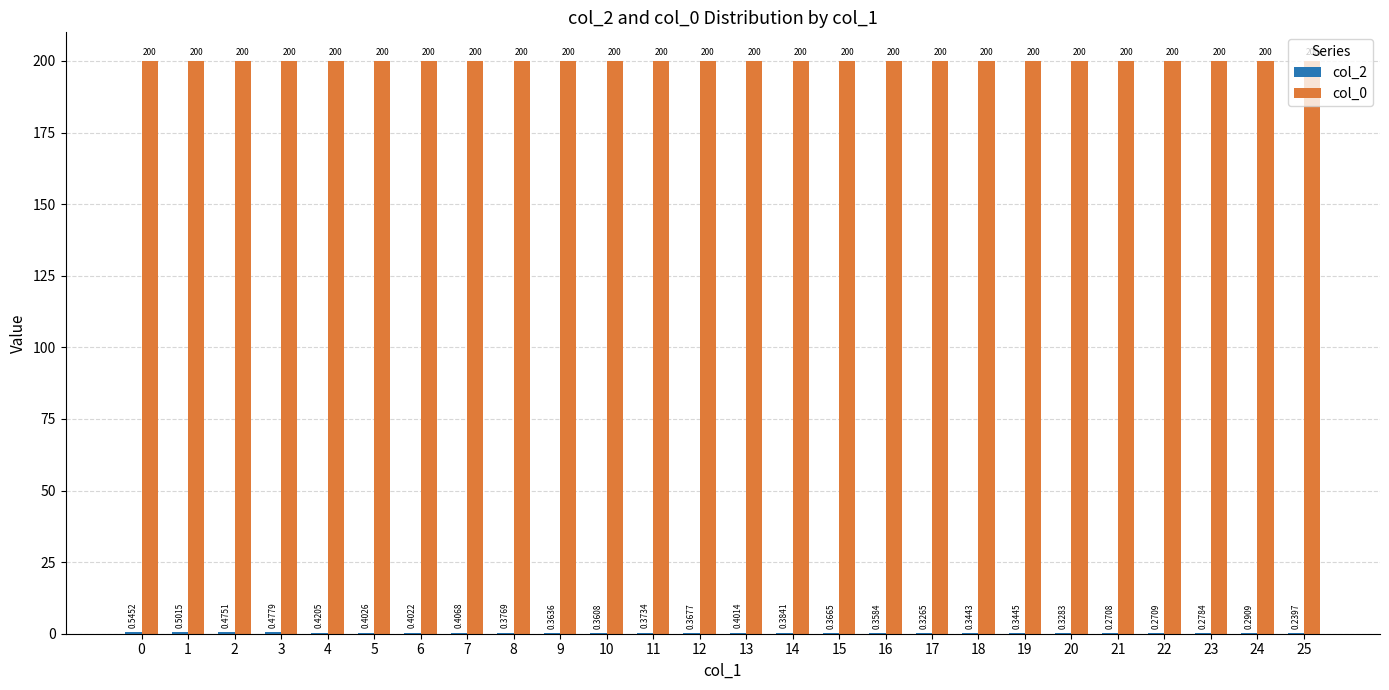

What is the sum of all col_0 values?

5200.0